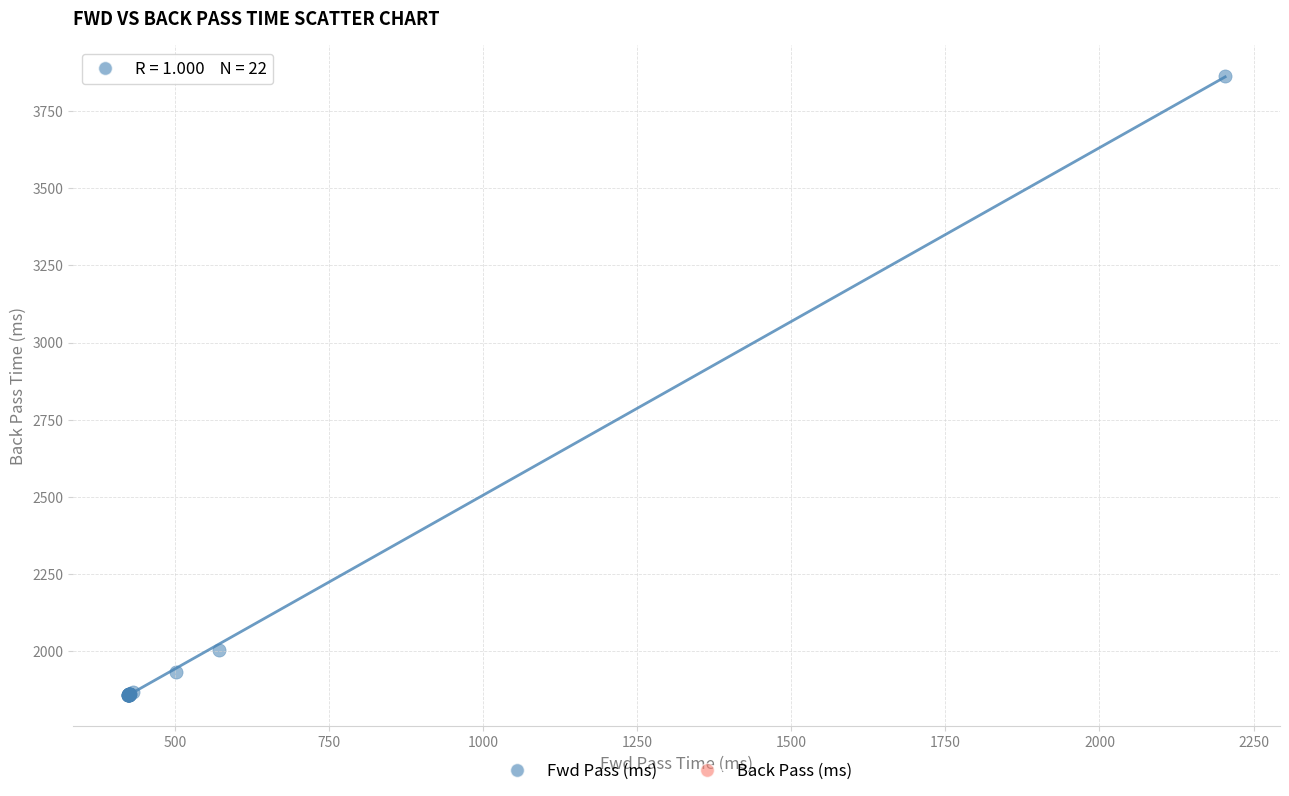

What Y value in the scatter plot is closest to 2860?

2002.9